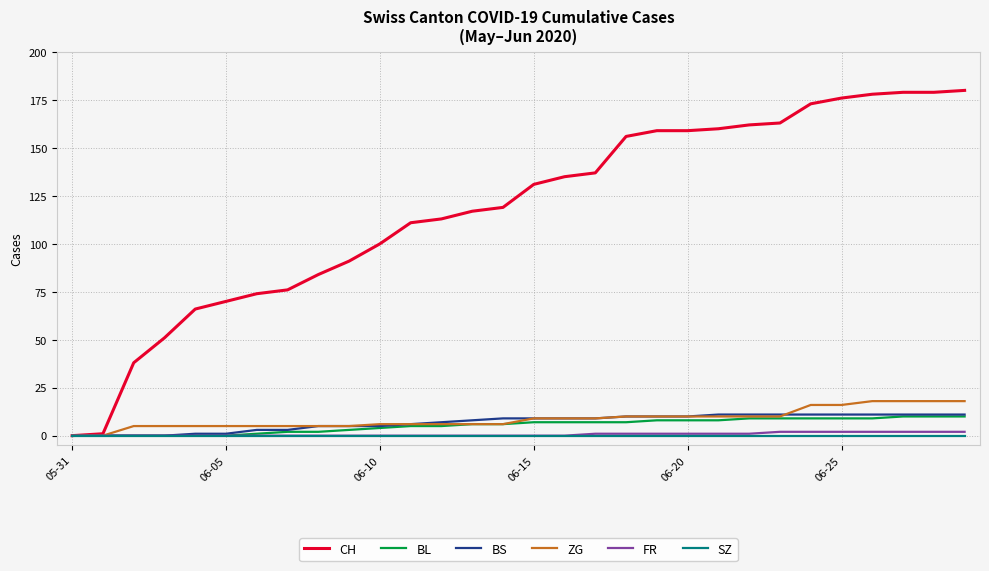

Which series has the widest spread of values?

CH